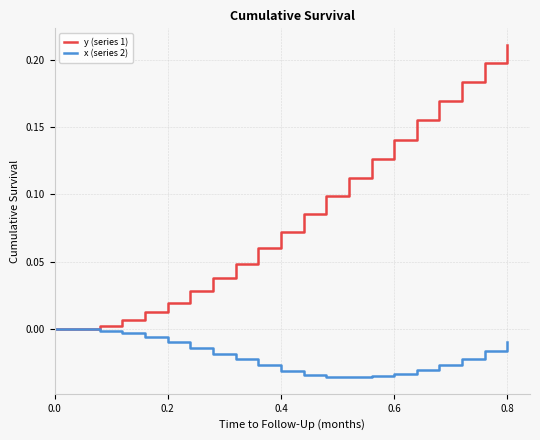

How many lines are shown in the chart?

2